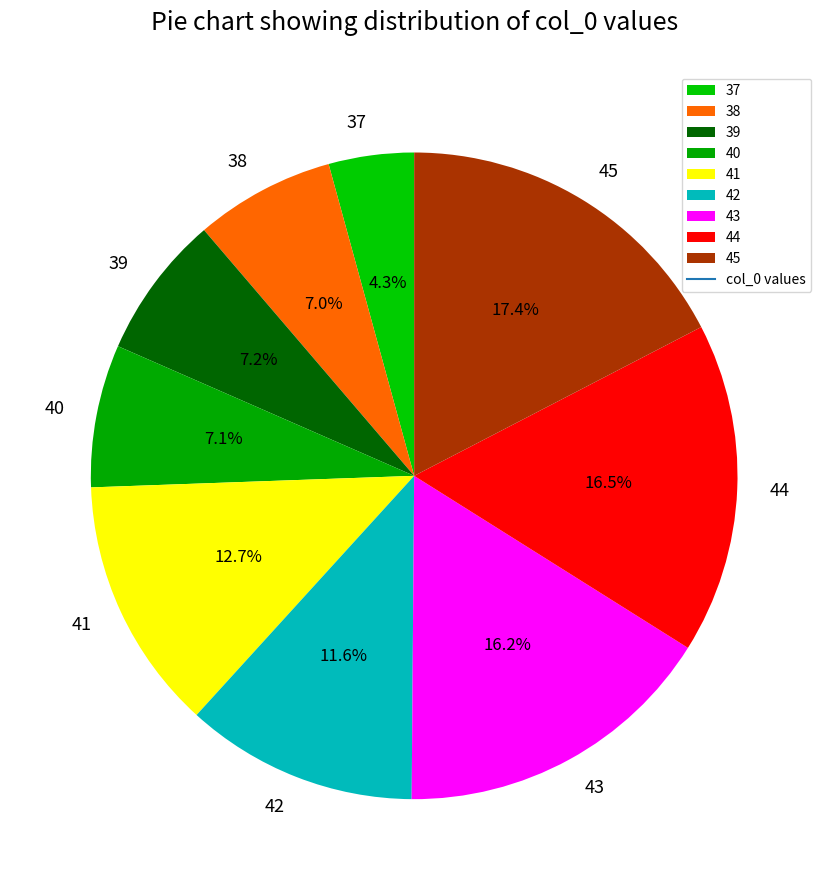

What percentage is the 43 slice, to the nearest percent?

16%